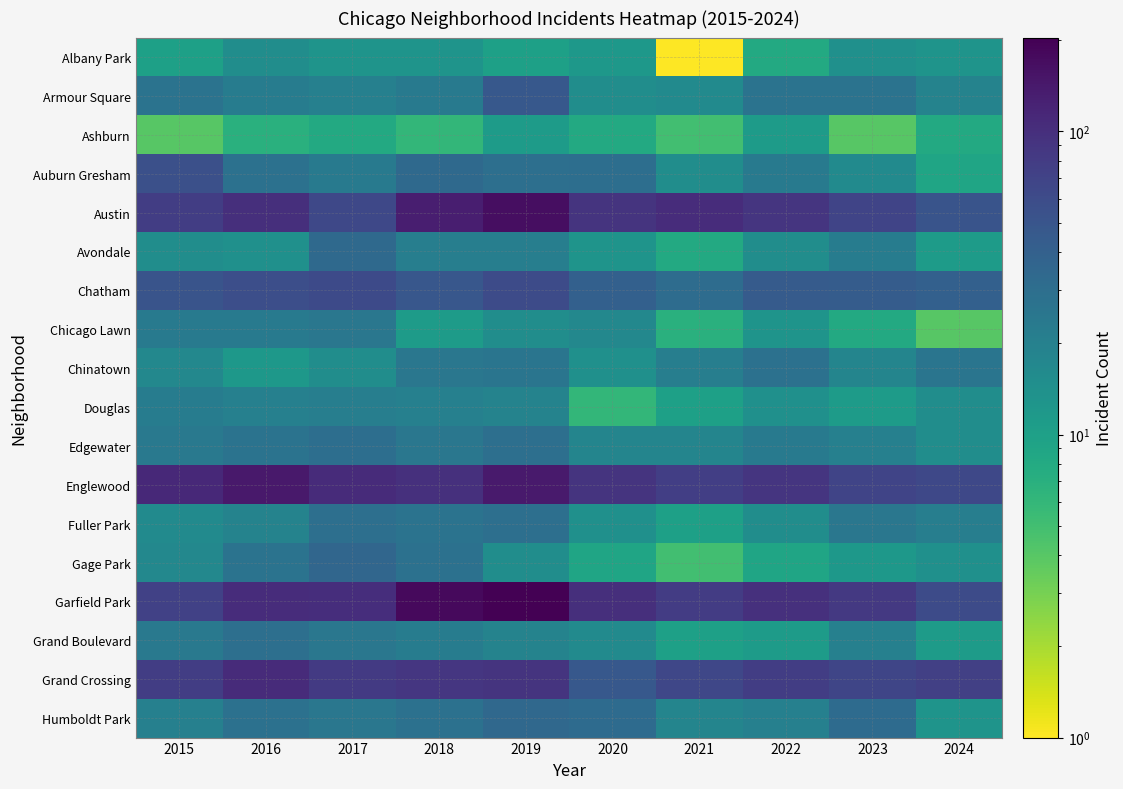

At how many categories does at least one series exceed 83?

9